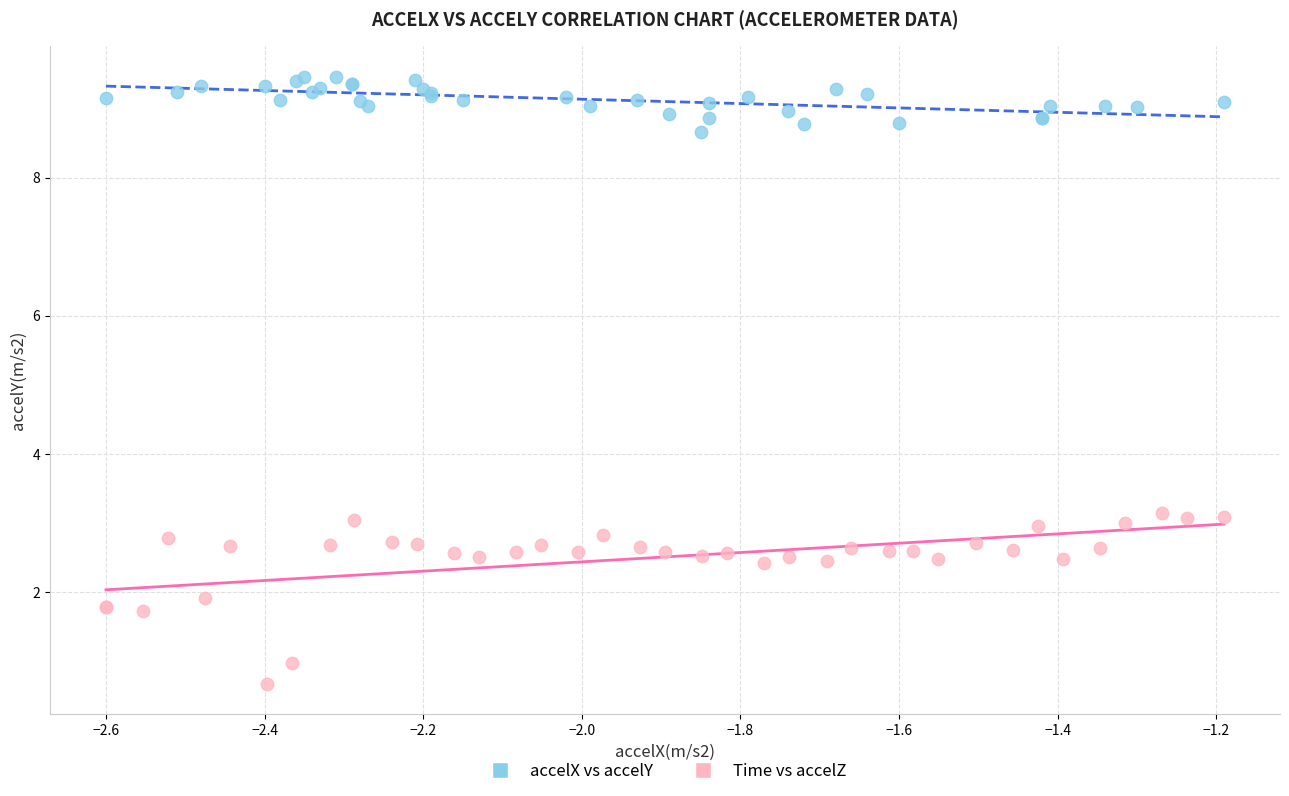

Which series reaches the minimum Y coordinate?

Time vs accelZ